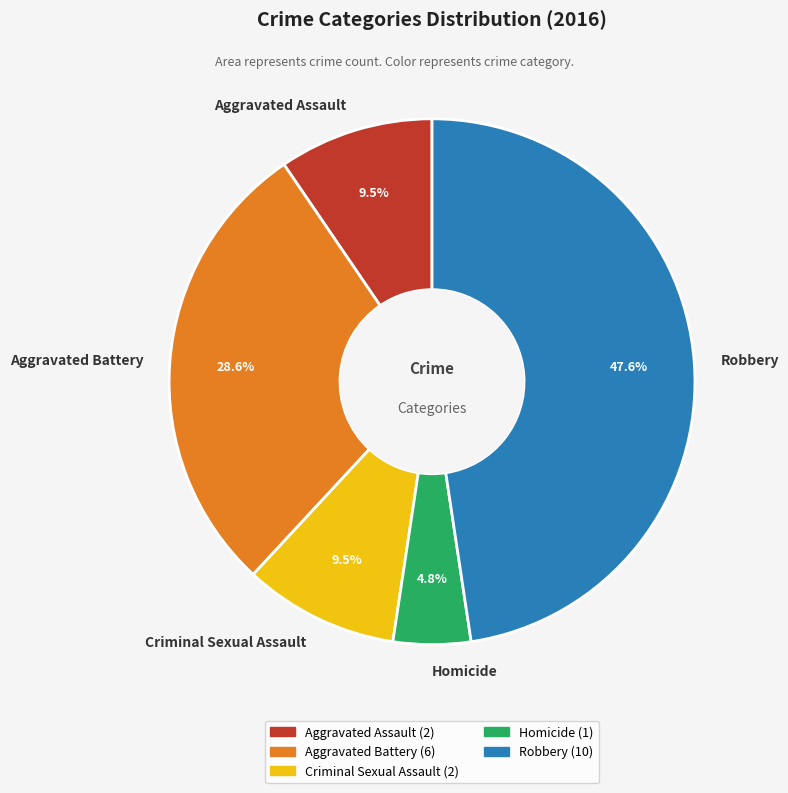

How many slices are in this pie chart?

5